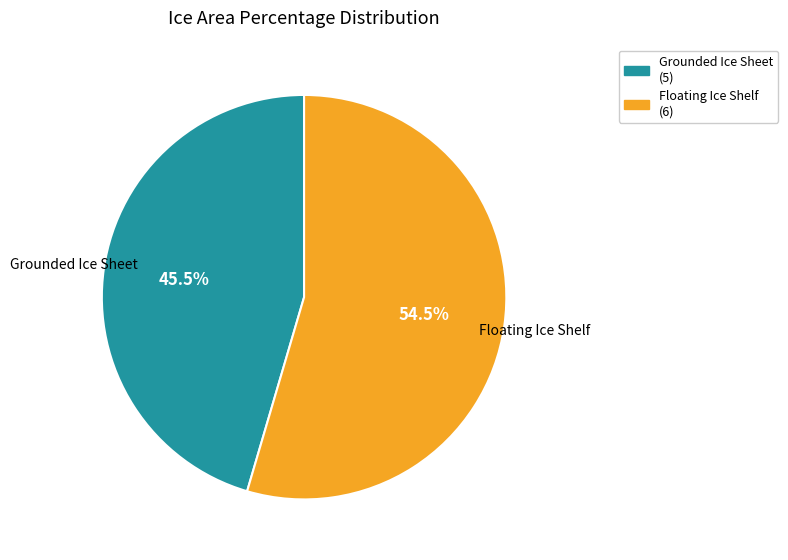

Is there any slice that represents more than half of the pie?

Yes